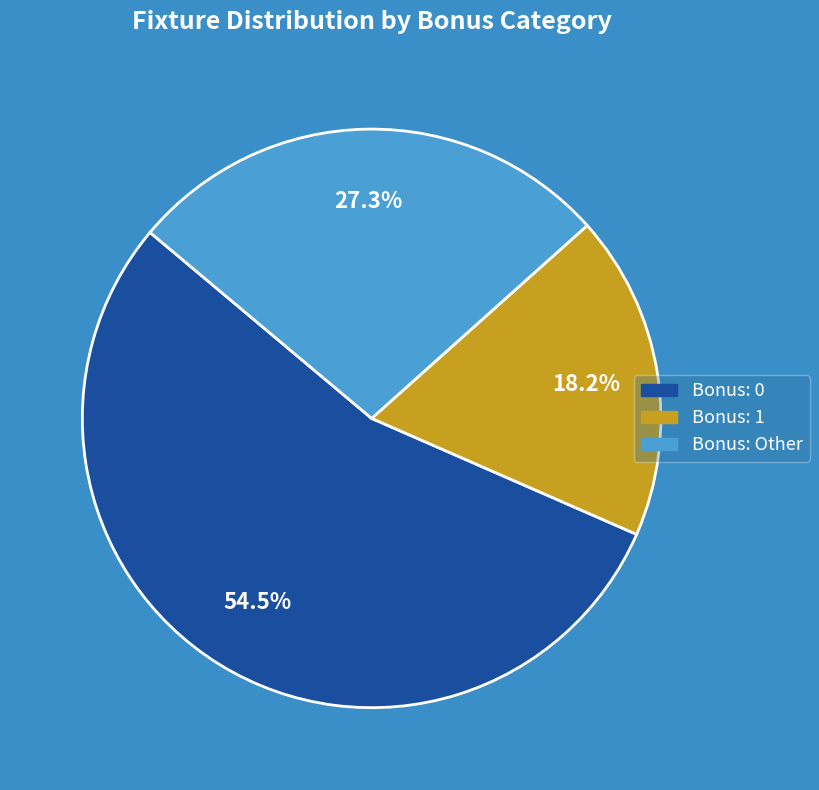

How many segments does this pie chart have?

3